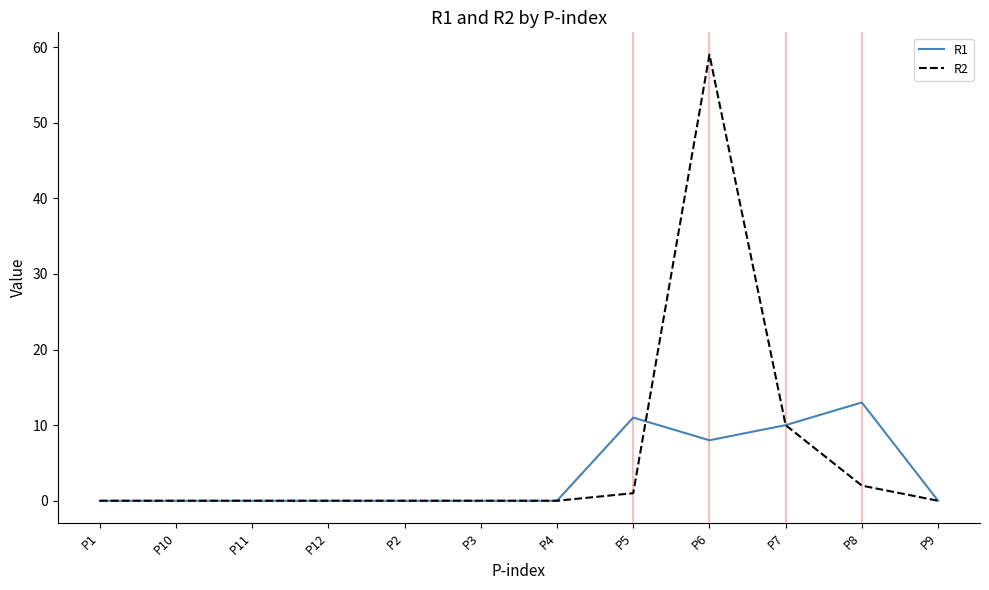

Rank the series by their maximum value, from lowest to highest.

R1, R2